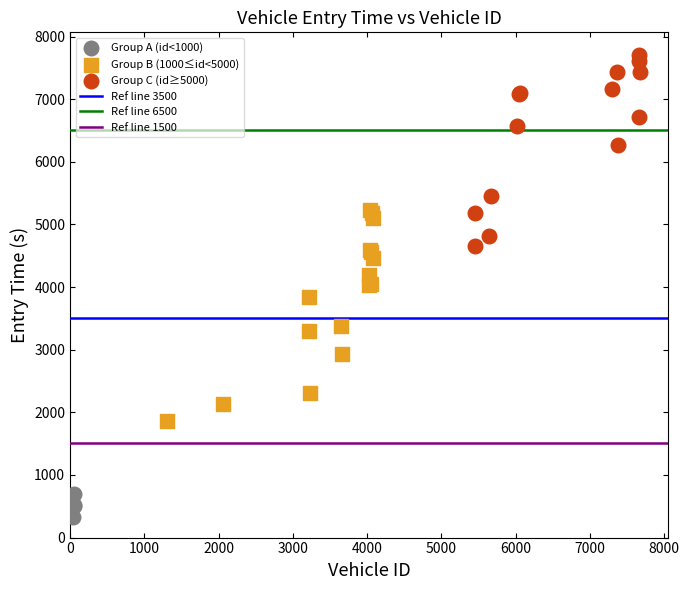

Which series reaches the minimum Y coordinate?

Group A (id<1000)